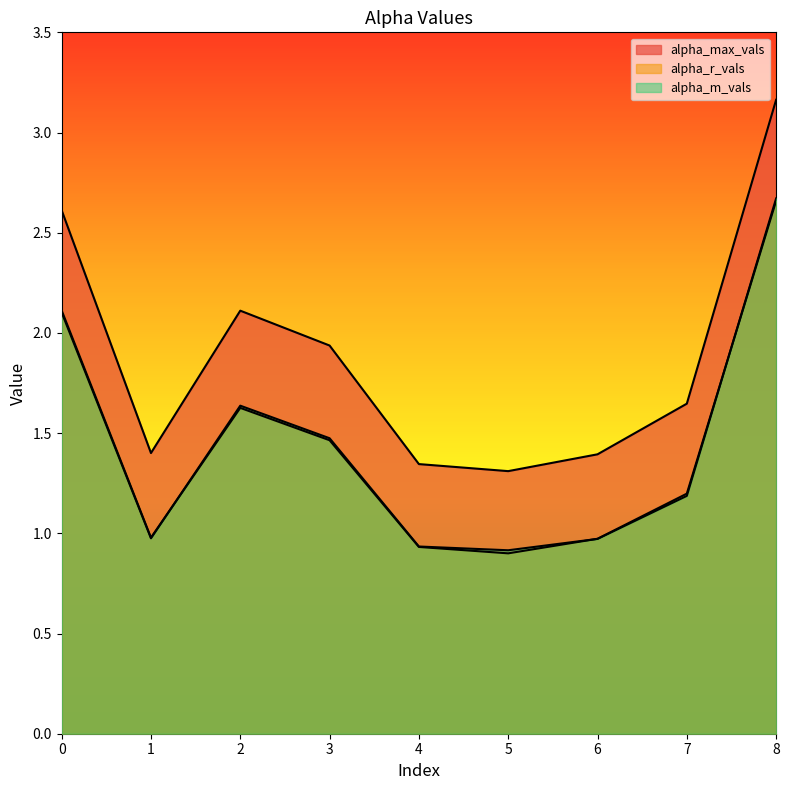

True or false: alpha_r_vals and alpha_max_vals intersect in this chart.

False